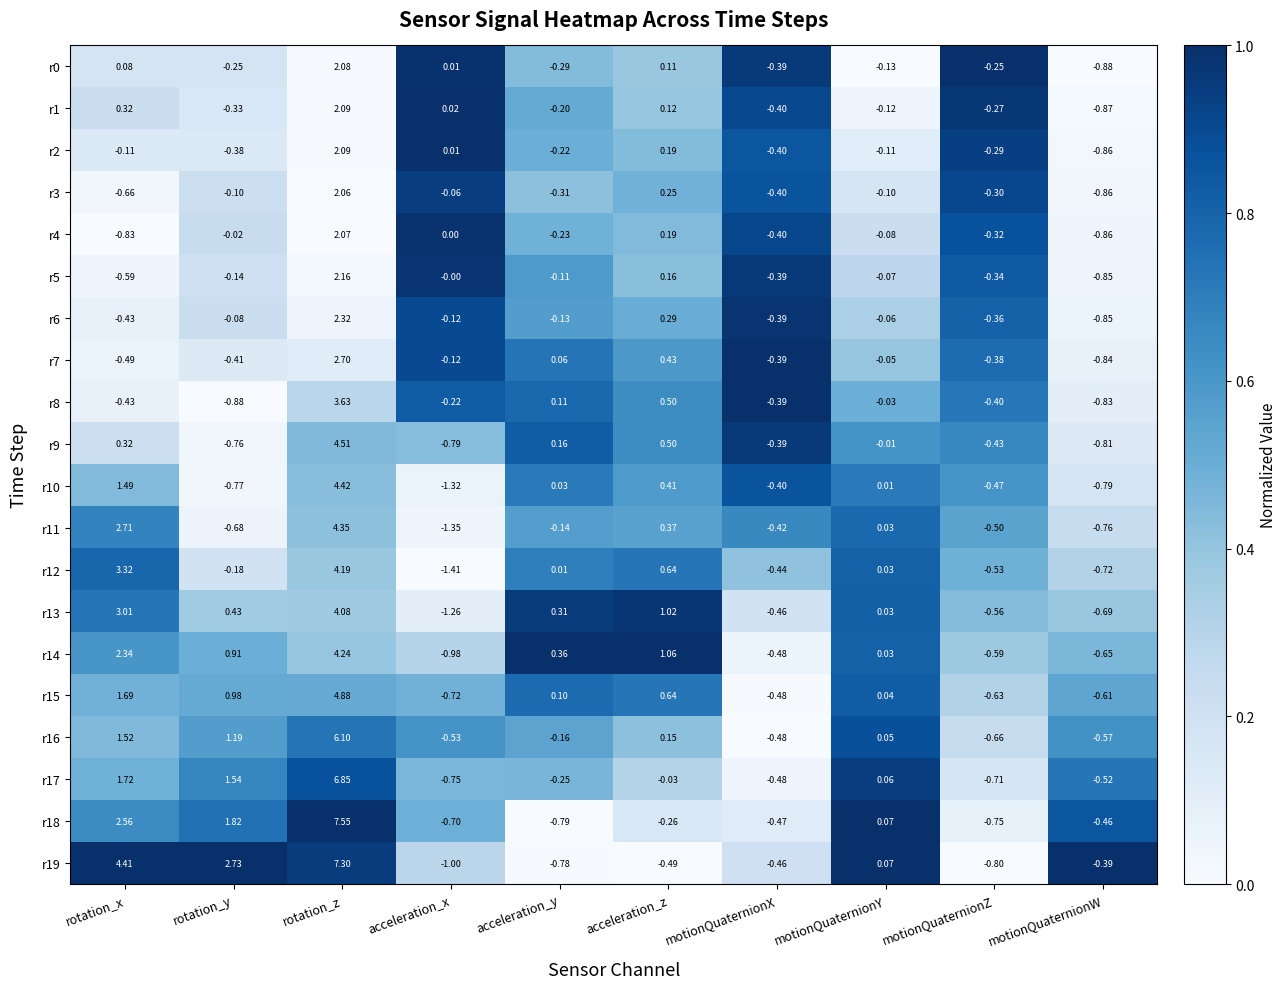

Which label corresponds to the largest value in the chart?

rotation_z